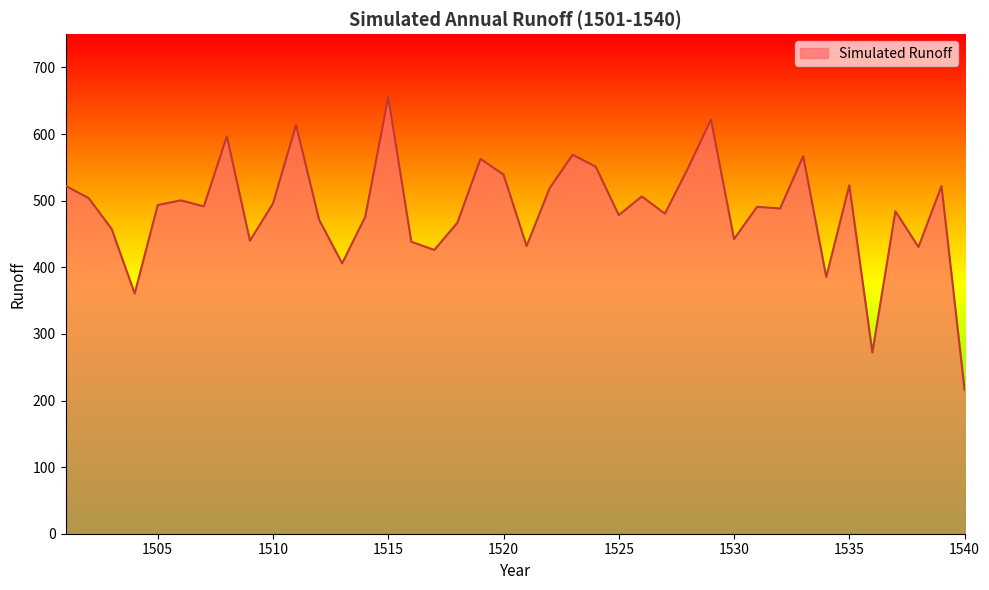

What is the greatest value displayed?

655.6